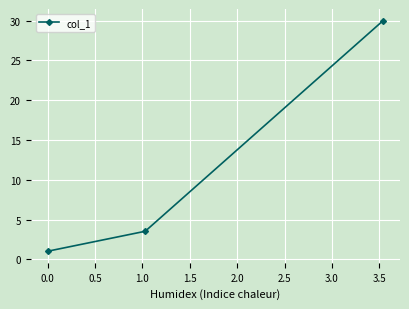

What is the greatest value displayed?

30.0